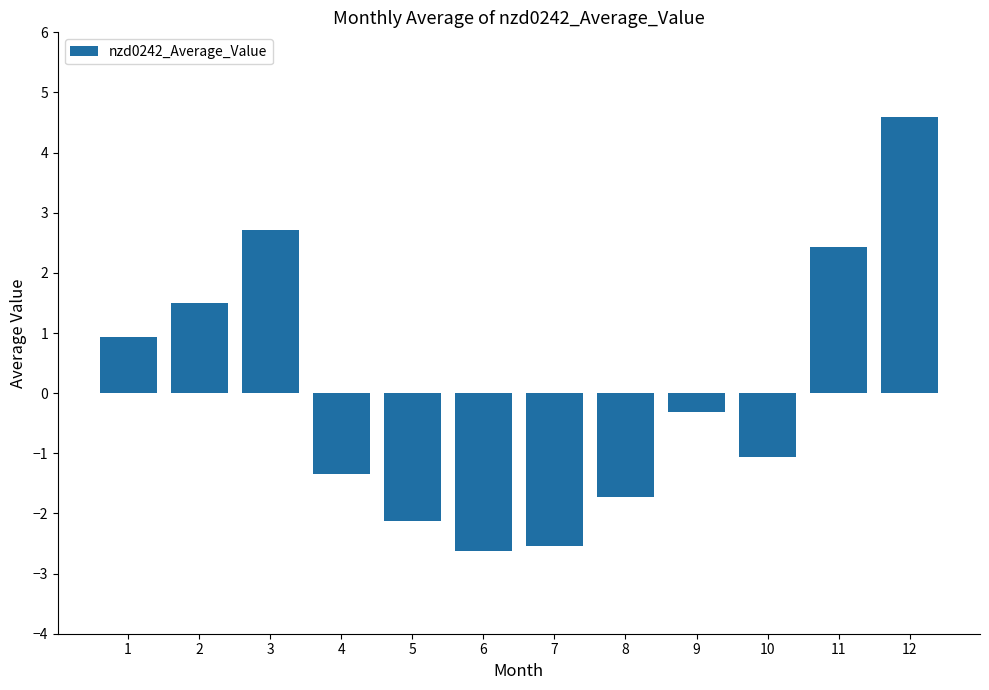

What is the value of the 4th bar from the left?

-1.3